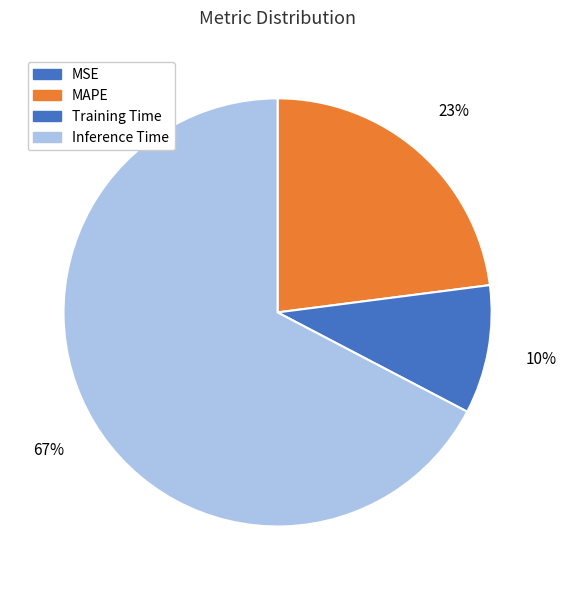

What is the majority slice?

Inference Time